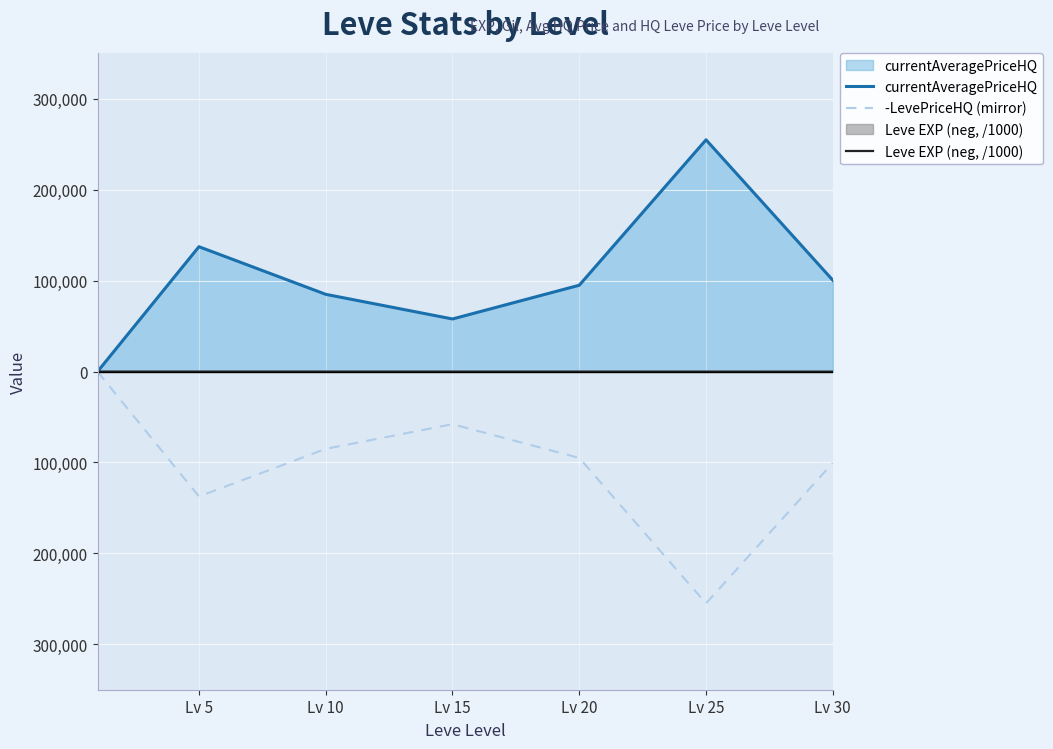

The Leve EXP (neg, /1000) series shows -4.7 at Lv 5. True or false?

True